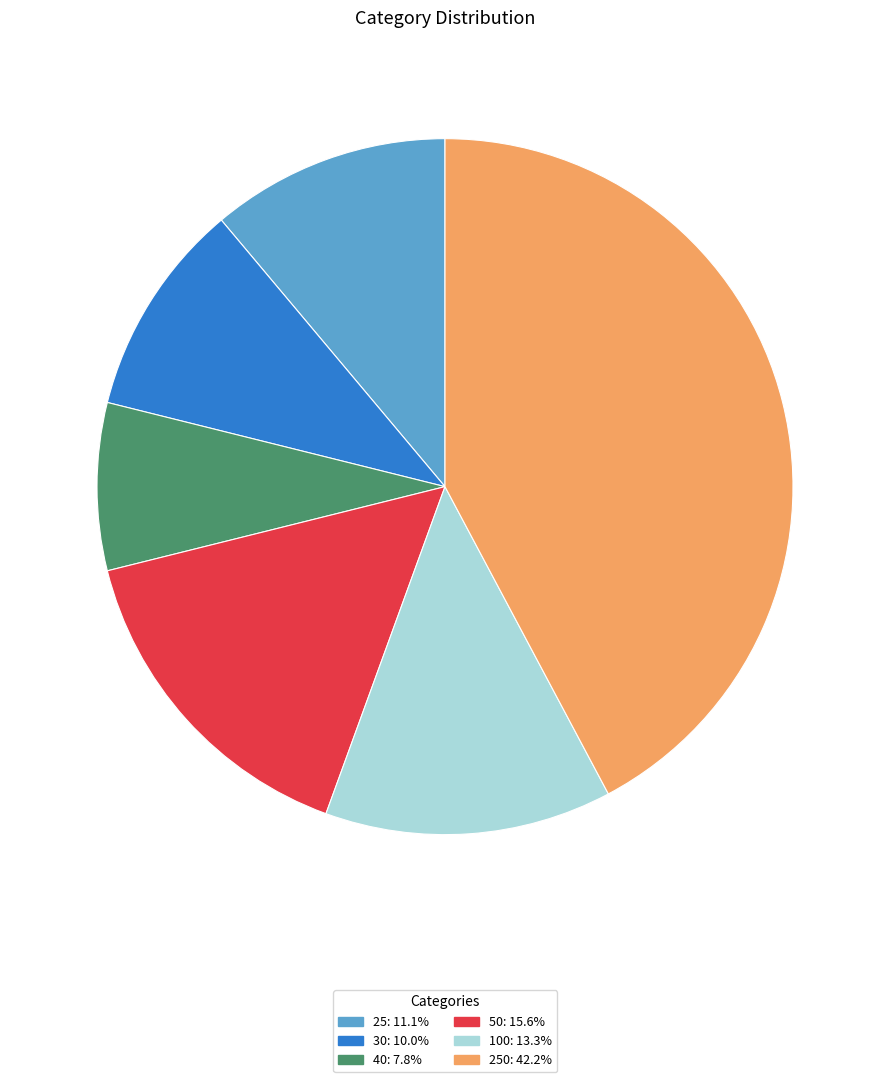

Is there a majority slice in this chart?

No